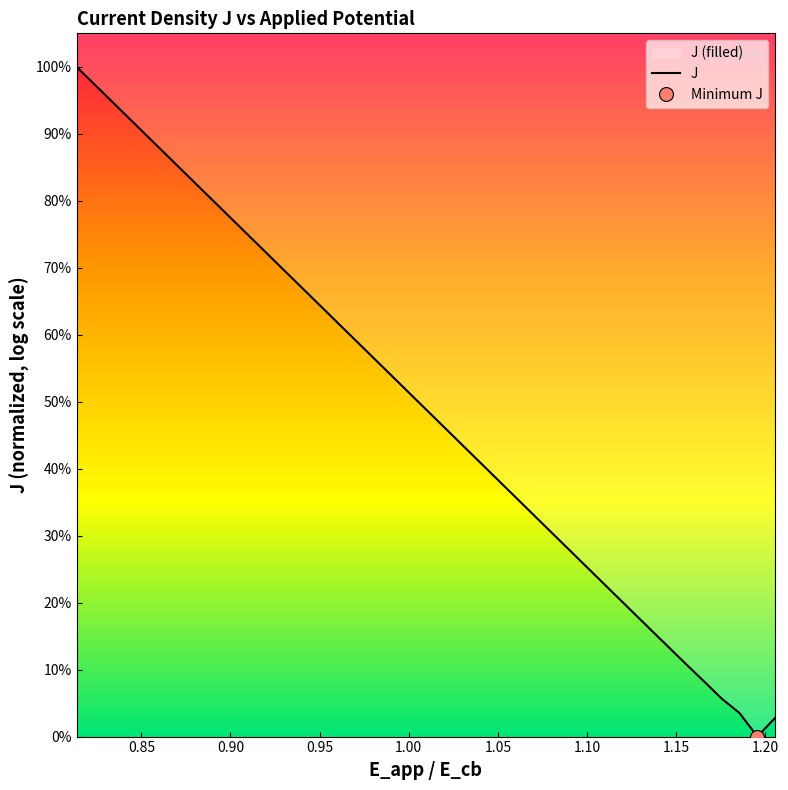

How many series are shown in this chart?

1